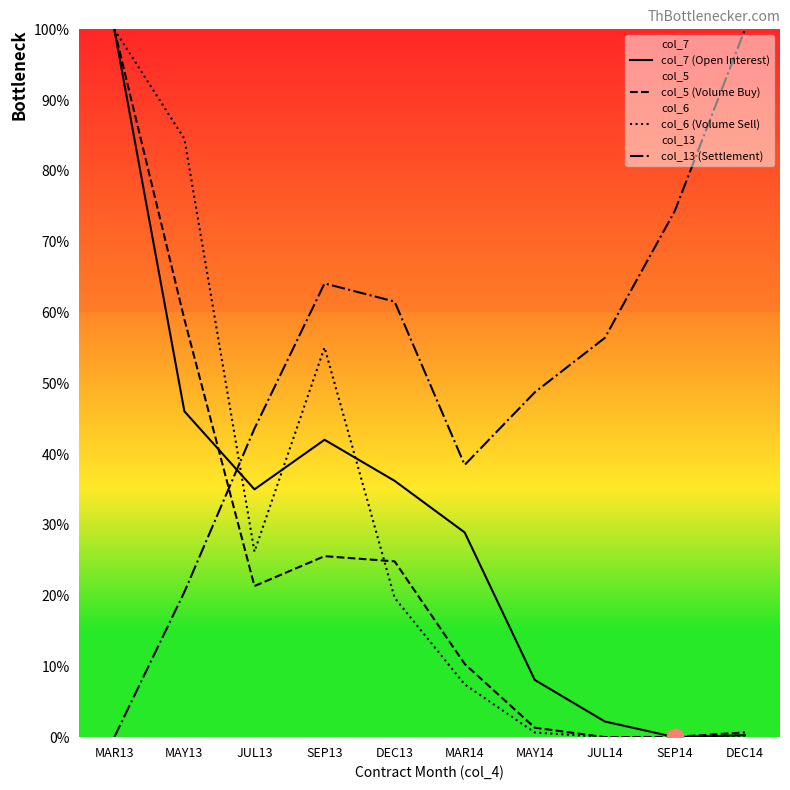

Is the value of col_6 (Volume Sell) at SEP13 greater than the value of col_5 (Volume Buy) at DEC14?

Yes